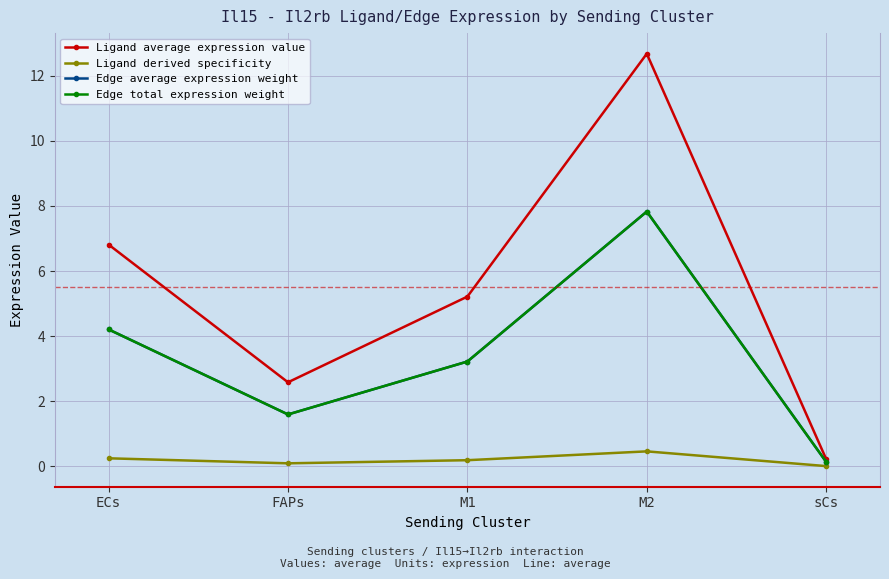

Does the chart have visible grid lines?

Yes